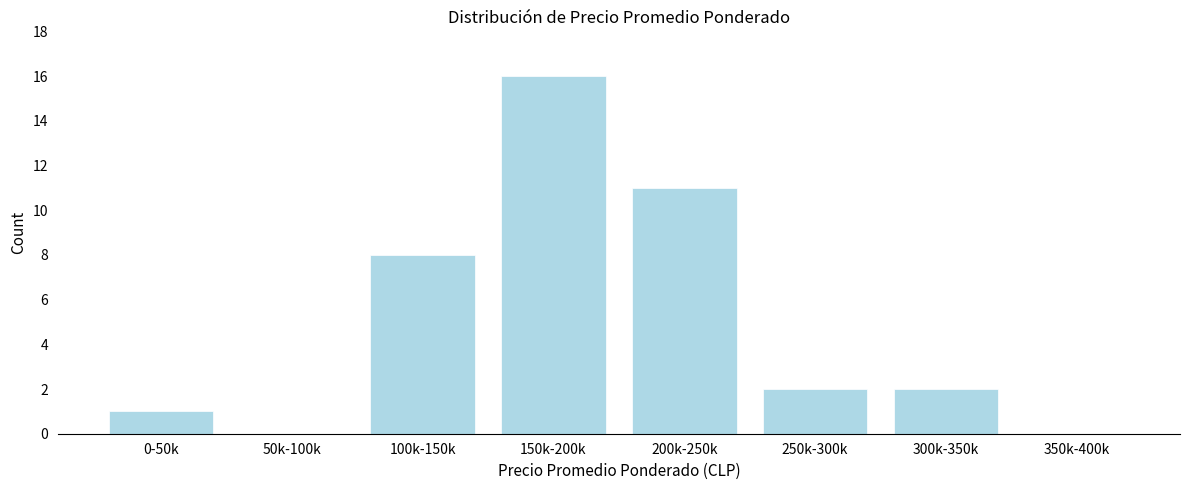

Reading left to right, extract all data points from this chart.

0-50k=1	50k-100k=0	100k-150k=8	150k-200k=16	200k-250k=11	250k-300k=2	300k-350k=2	350k-400k=0